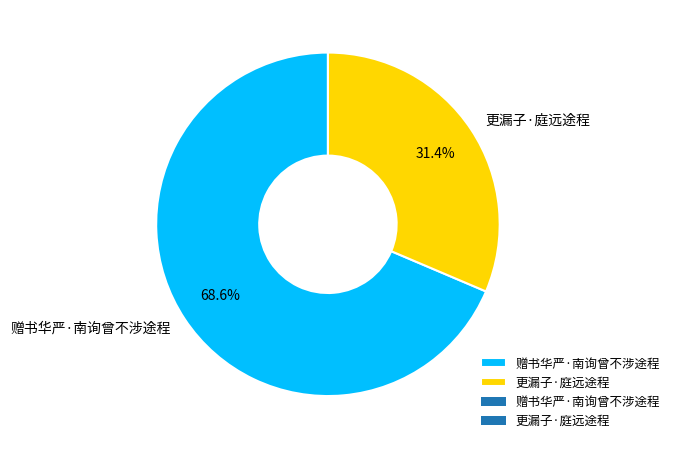

Approximately how many times larger is the value at 赠书华严·南询曾不涉途程 compared to 更漏子·庭远途程?

2.2